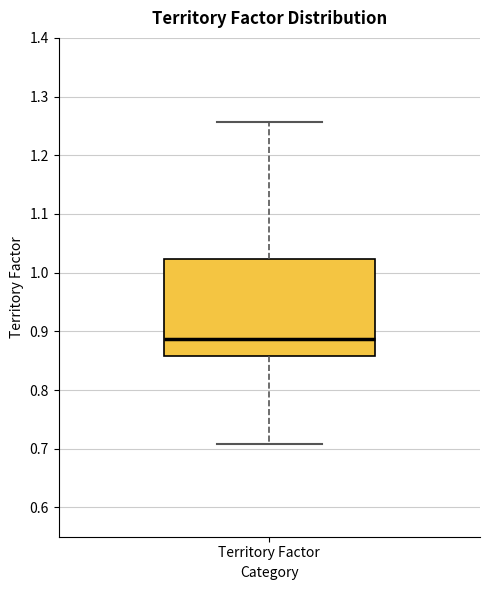

Where is the lower edge of the box for Territory Factor on the y-axis? The values are not printed on the chart, so give them approximately, as read against the axis.

0.86